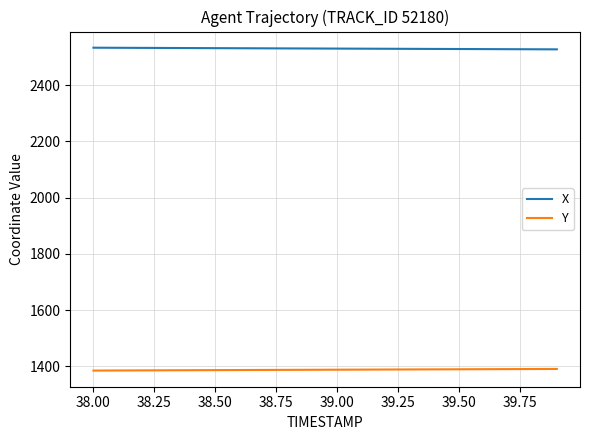

Does the chart have visible grid lines?

Yes